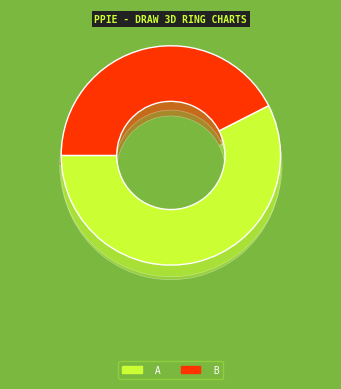

Is there any slice that represents more than half of the pie?

Yes